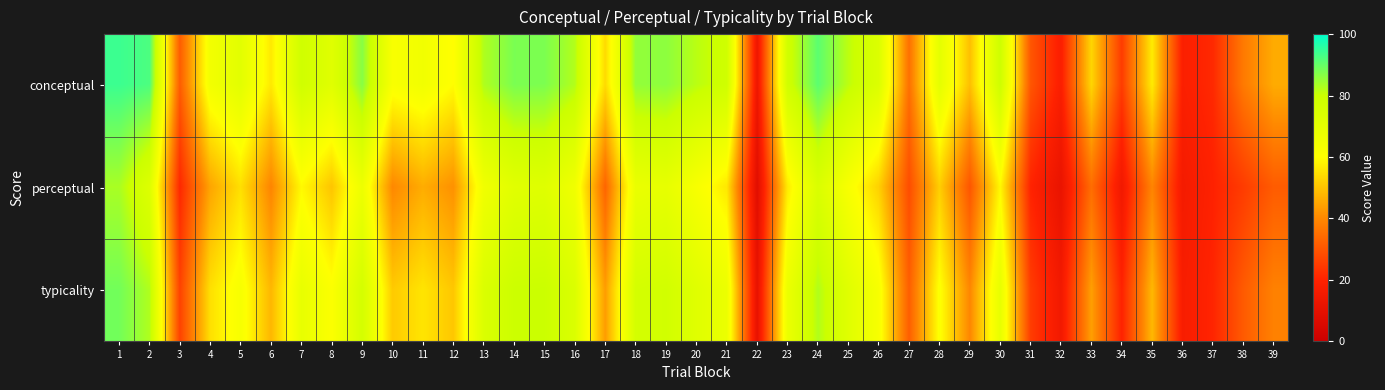

Which series has the widest spread of values?

conceptual